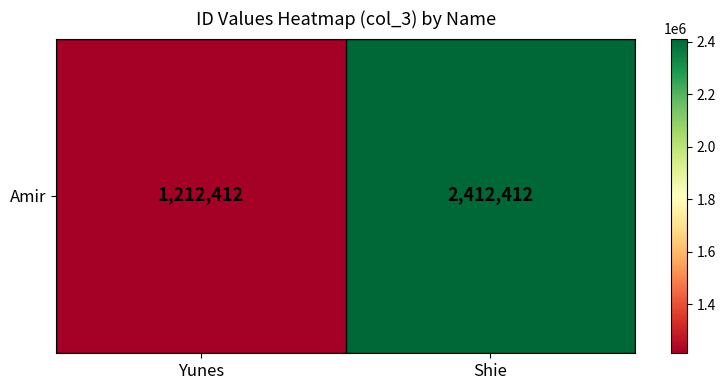

How many data points are less than 2412412?

1